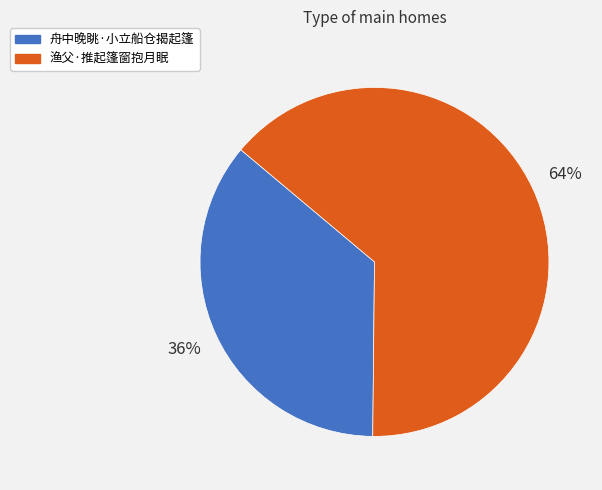

What is the majority slice?

渔父·推起篷窗抱月眠